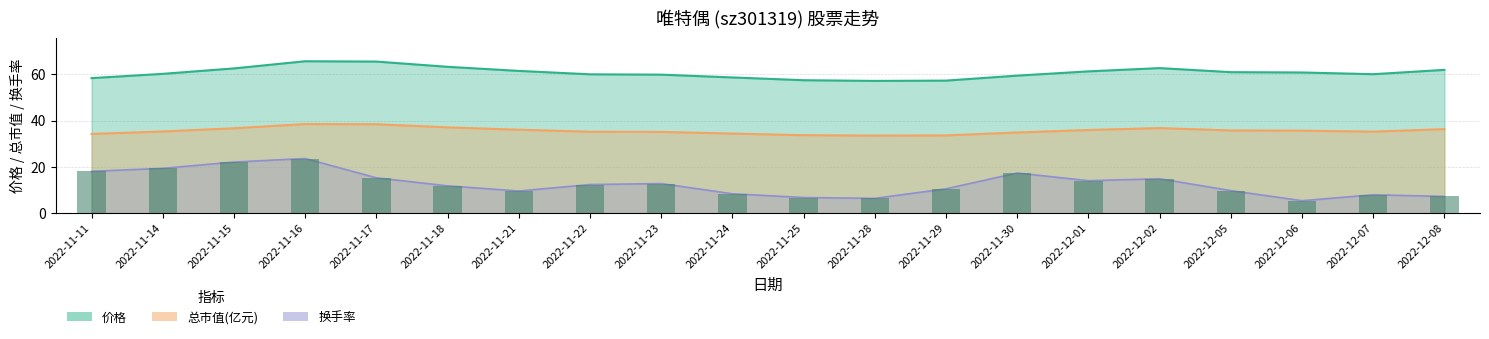

What is the difference between the maximum and second lowest values in the 换手率 series?

17.2